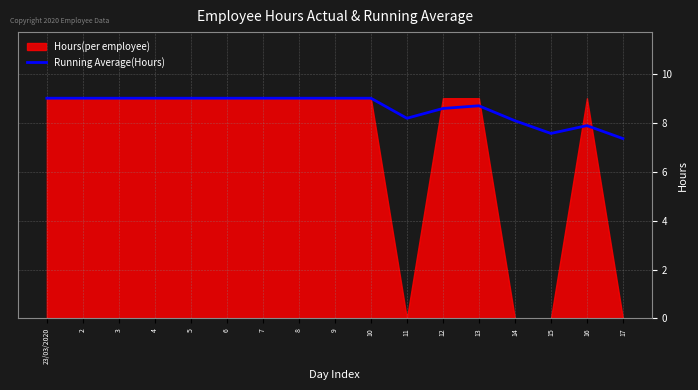

What is the highest value of the Running Average(Hours) series?

9.0